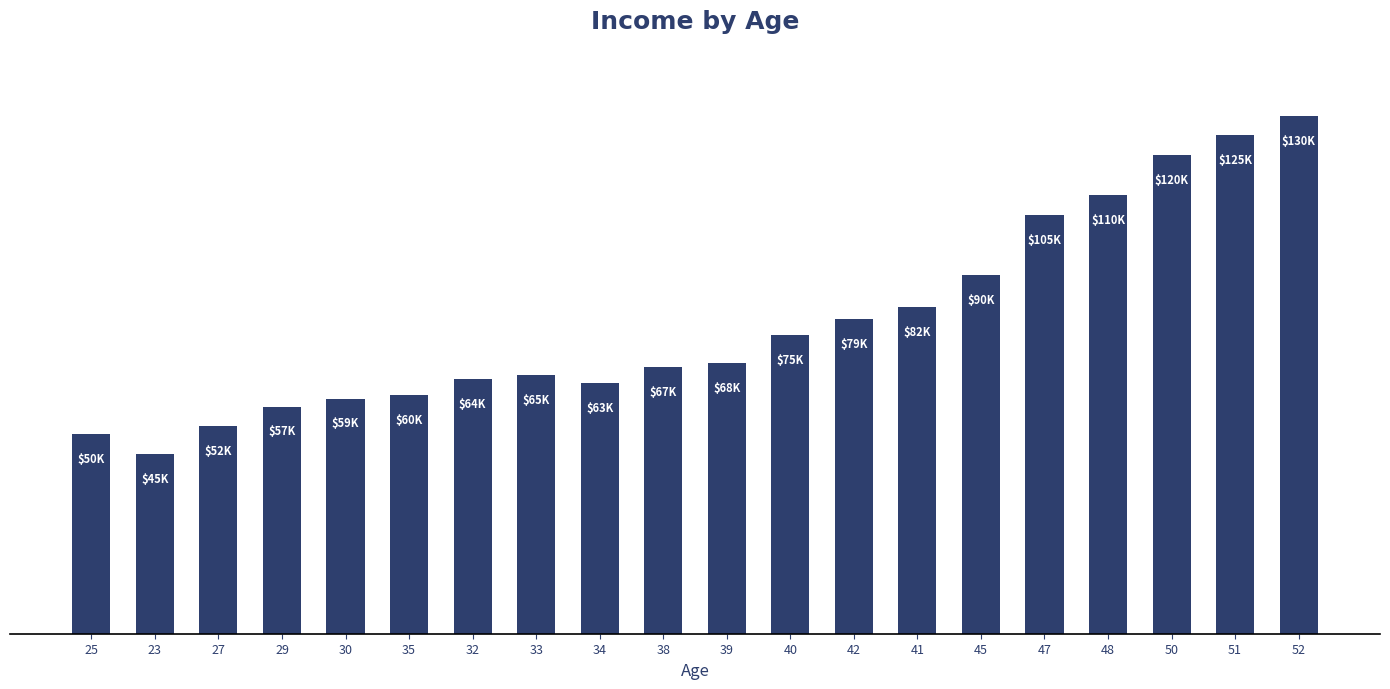

What is the label of the 6th bar from the right?

45